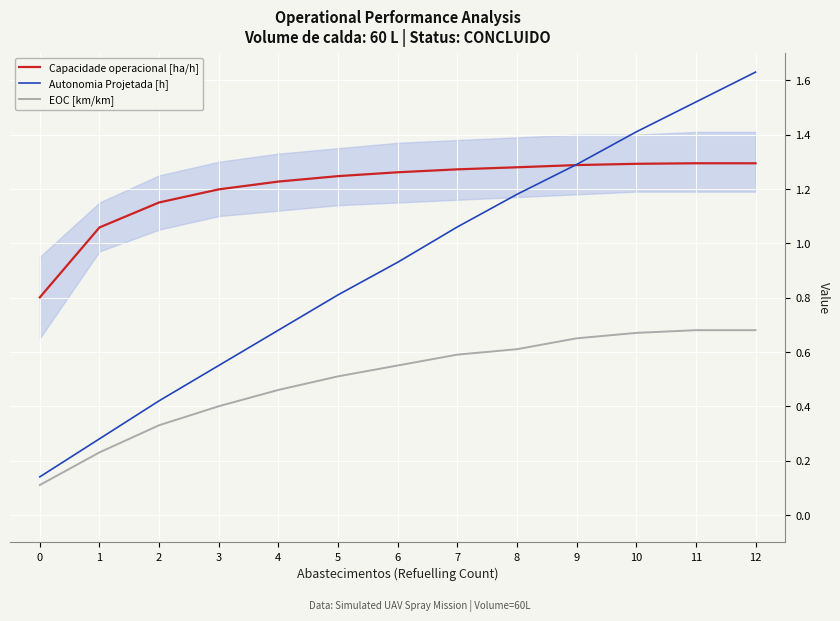

Which series has the largest range (max minus min)?

Autonomia Projetada [h]